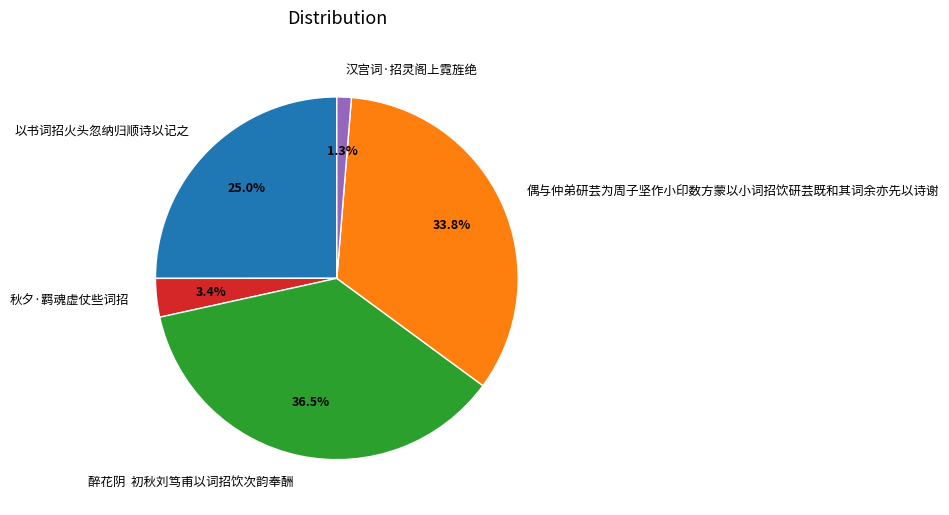

Which slice is the smallest?

汉宫词·招灵阁上霓旌绝